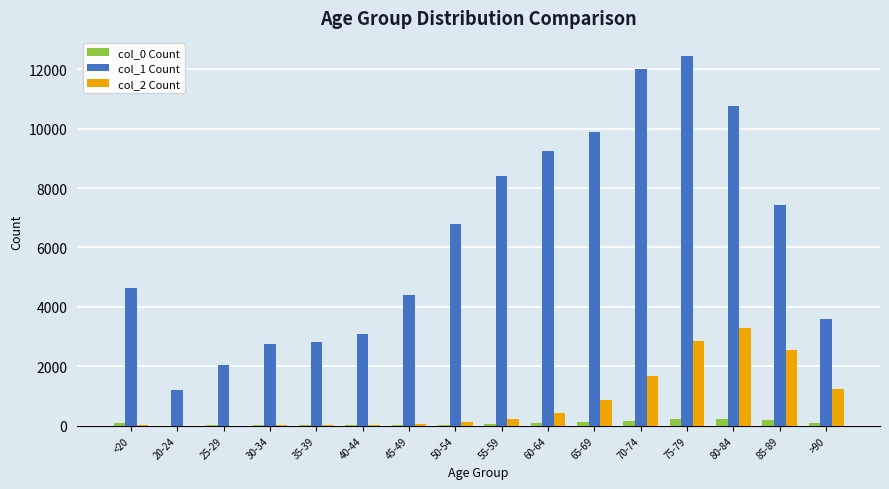

At which category does the chart reach its peak across all series?

75-79